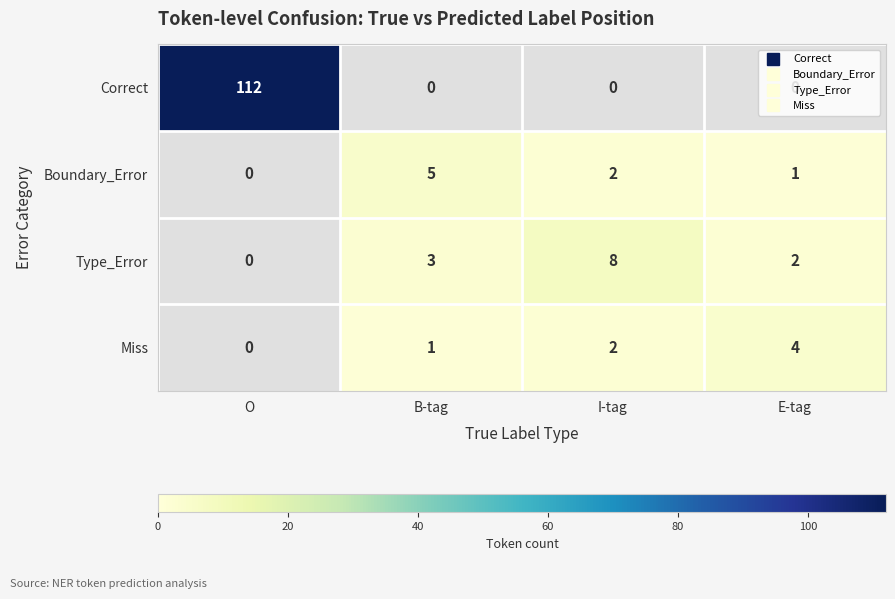

What is the difference between the highest and lowest values at I-tag?

8